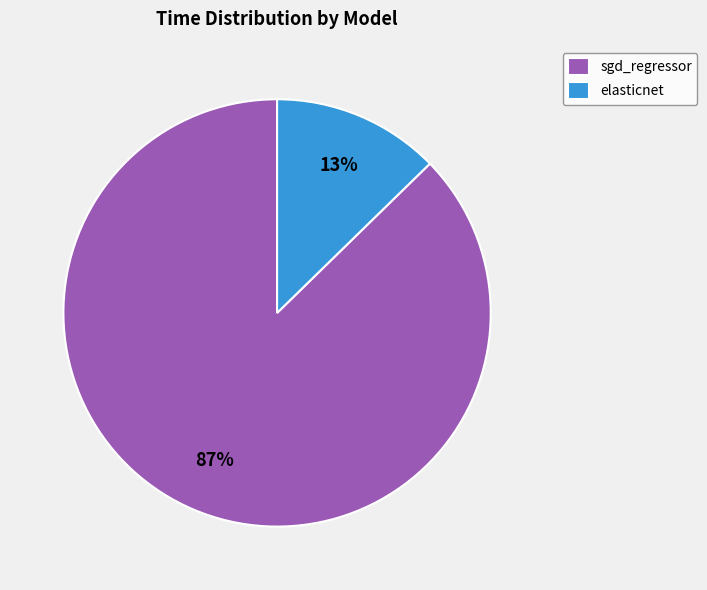

Which category accounts for the majority?

sgd_regressor